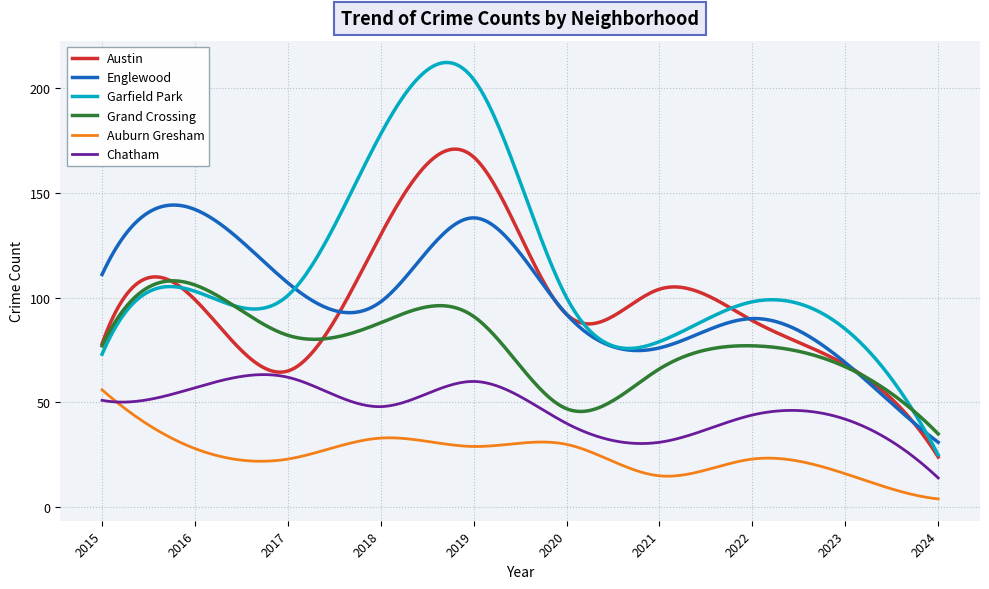

Which series has the largest total across all categories?

Garfield Park